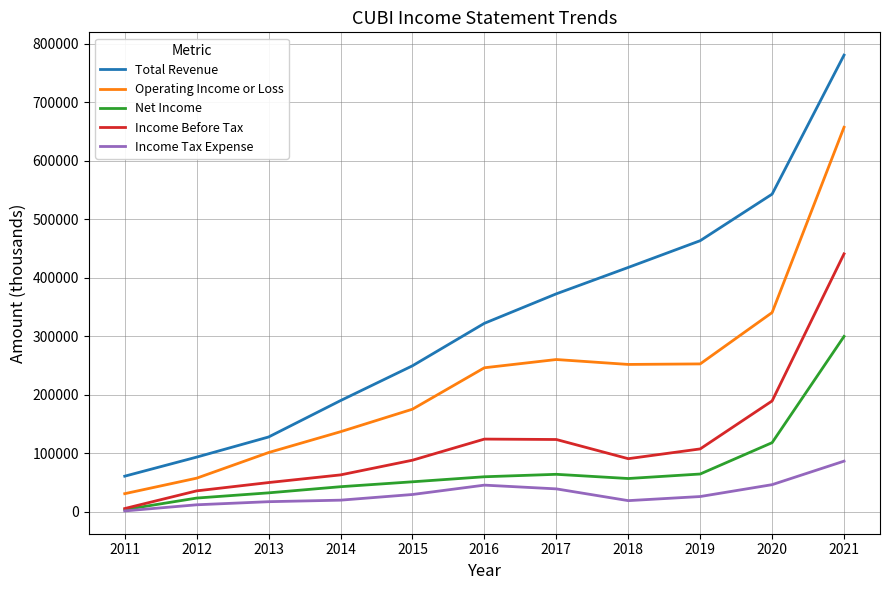

At 2012, list the series in order from smallest to largest.

Income Tax Expense, Net Income, Income Before Tax, Operating Income or Loss, Total Revenue